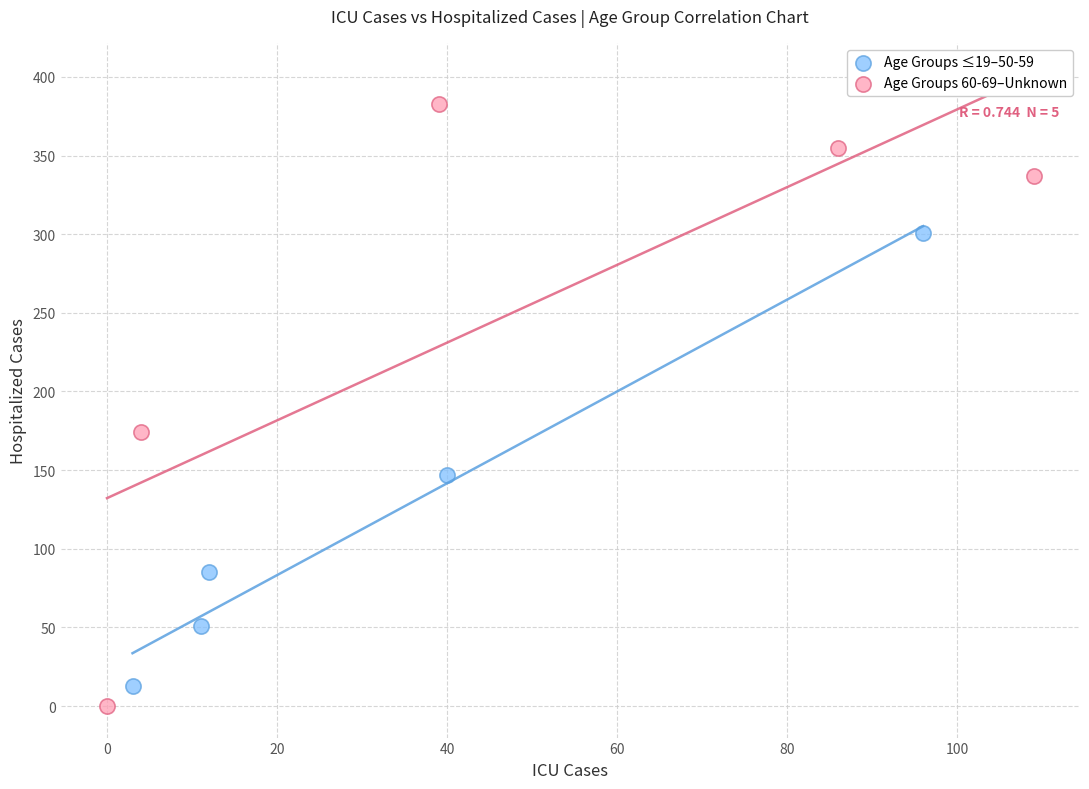

Which series contains the highest Y value?

Age Groups 60-69–Unknown